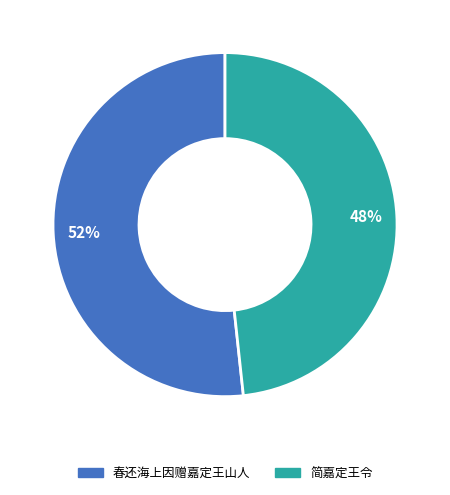

To the nearest percent, what portion does 简嘉定王令 represent?

48%